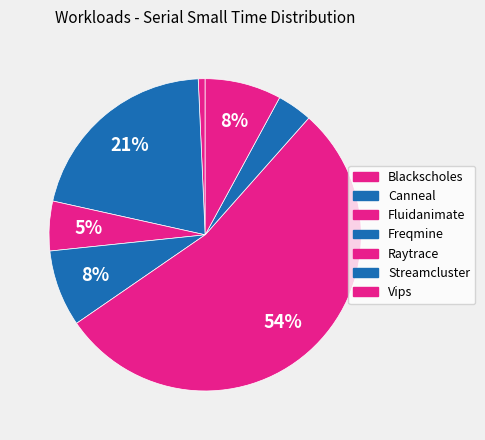

Combined, what portion of the pie is Canneal and Vips?

28.7%